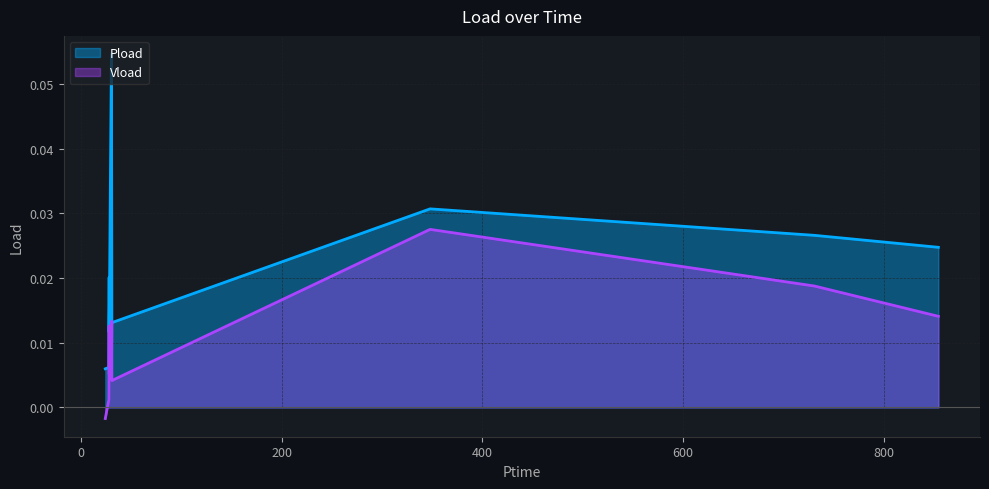

What is the label of the 9th point from the left?

730.938